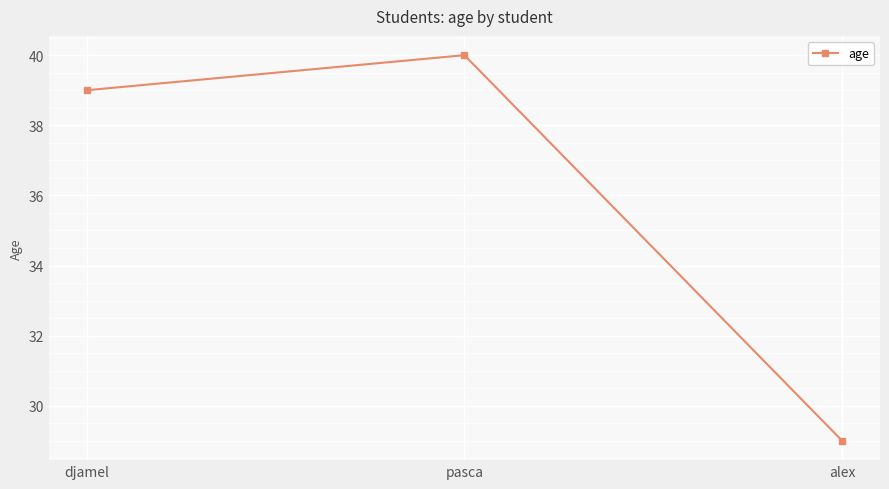

What value does the data have at alex?

29